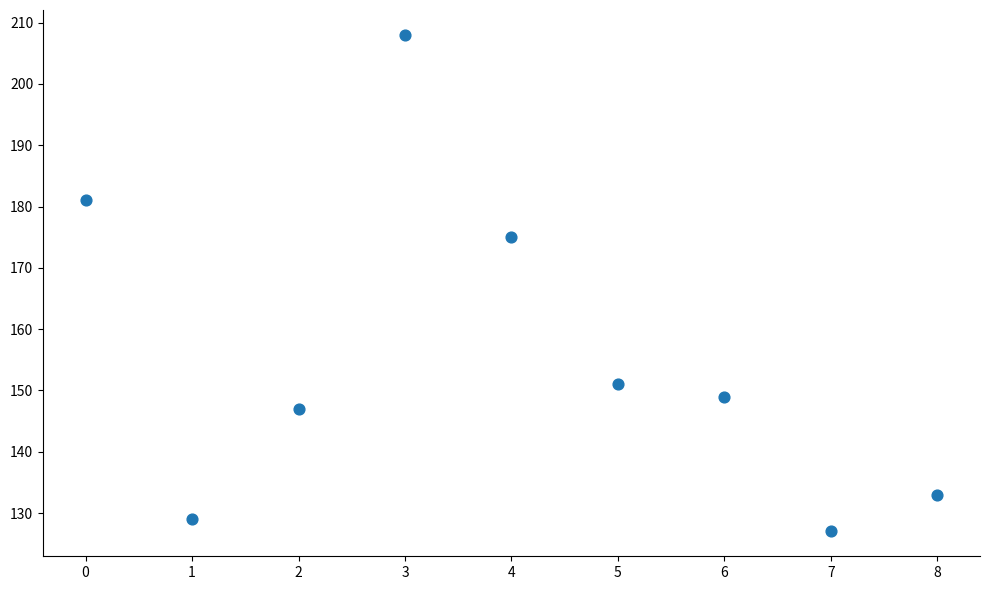

What is the average Y value?

156